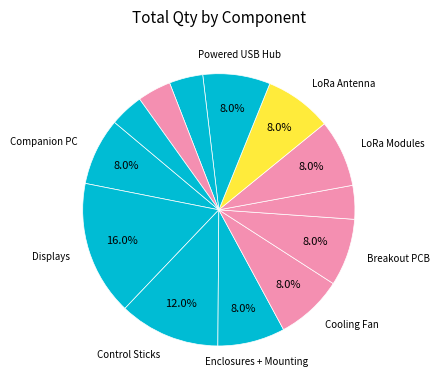

How many segments does this pie chart have?

13